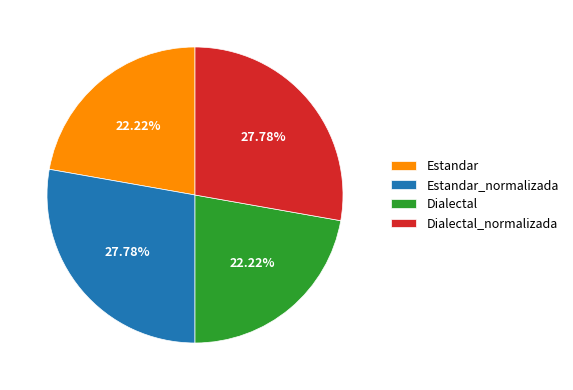

What percentage is the Dialectal_normalizada slice, to the nearest percent?

28%